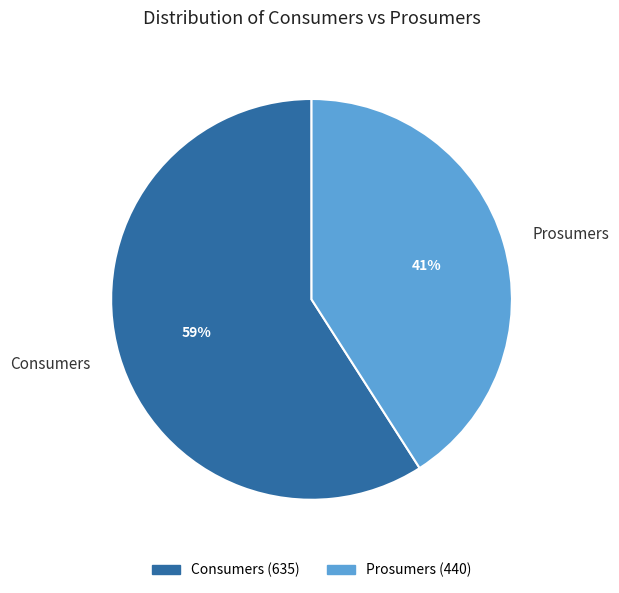

Which has a higher value, Consumers or Prosumers?

Consumers